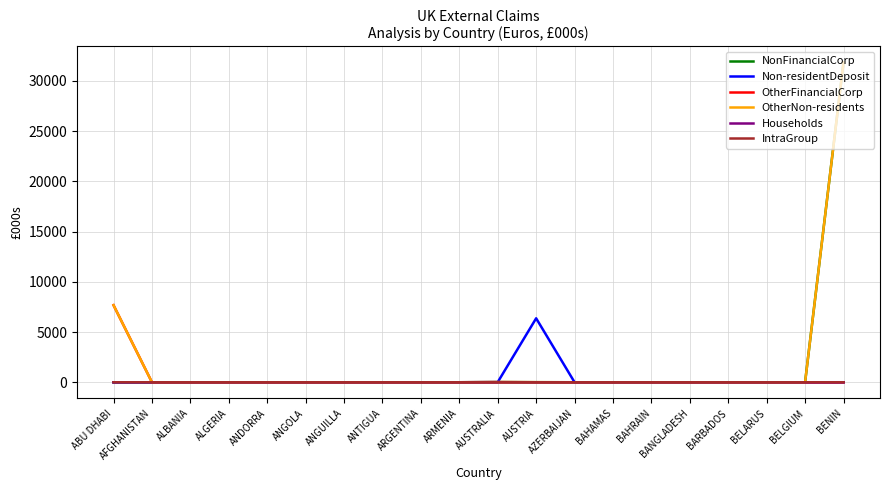

At which category is the sum across all series the highest?

BENIN